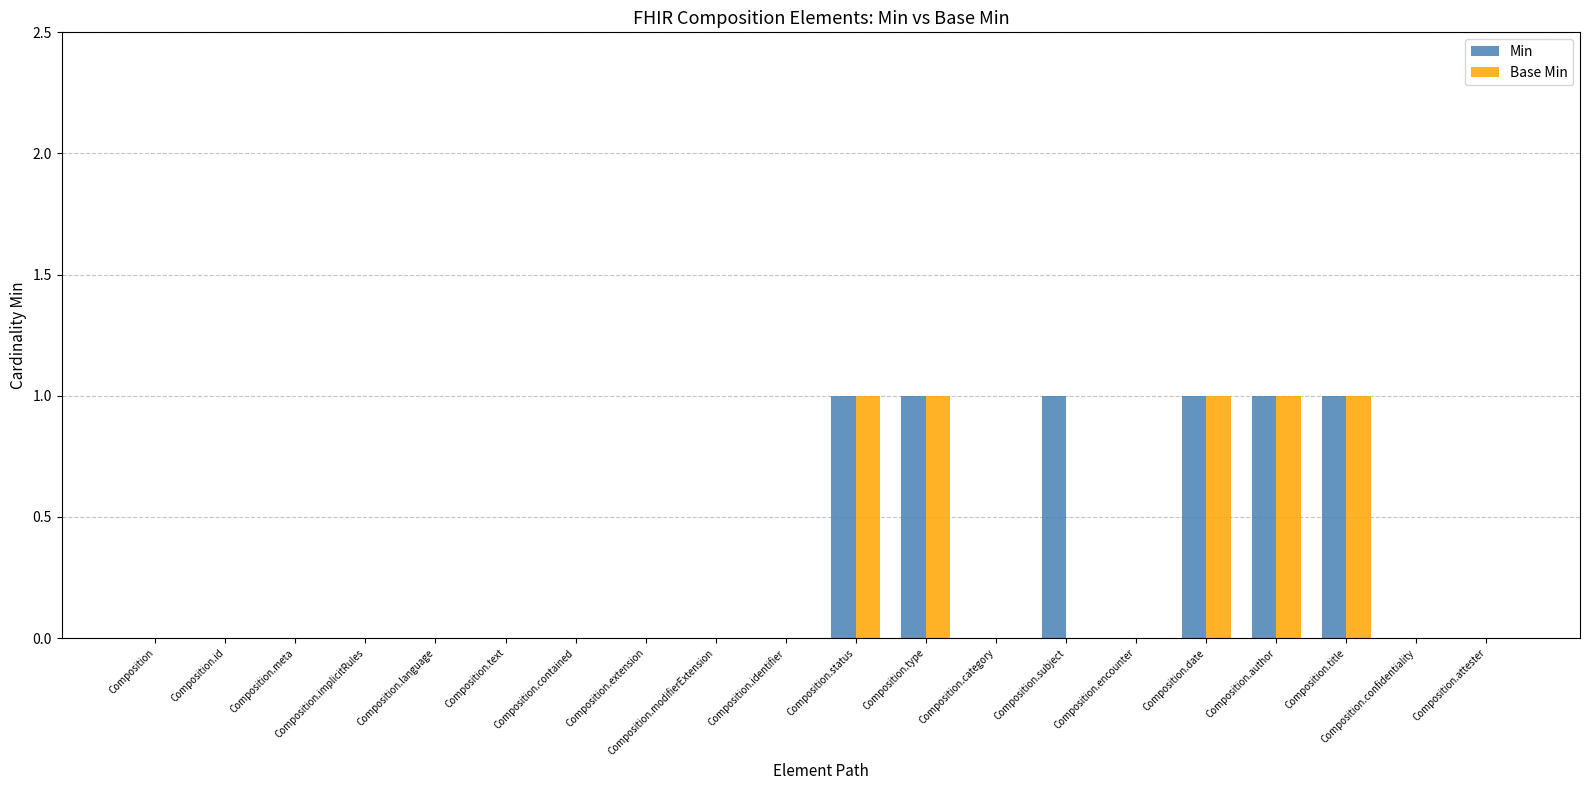

What are all the series names shown in the legend?

Min, Base Min